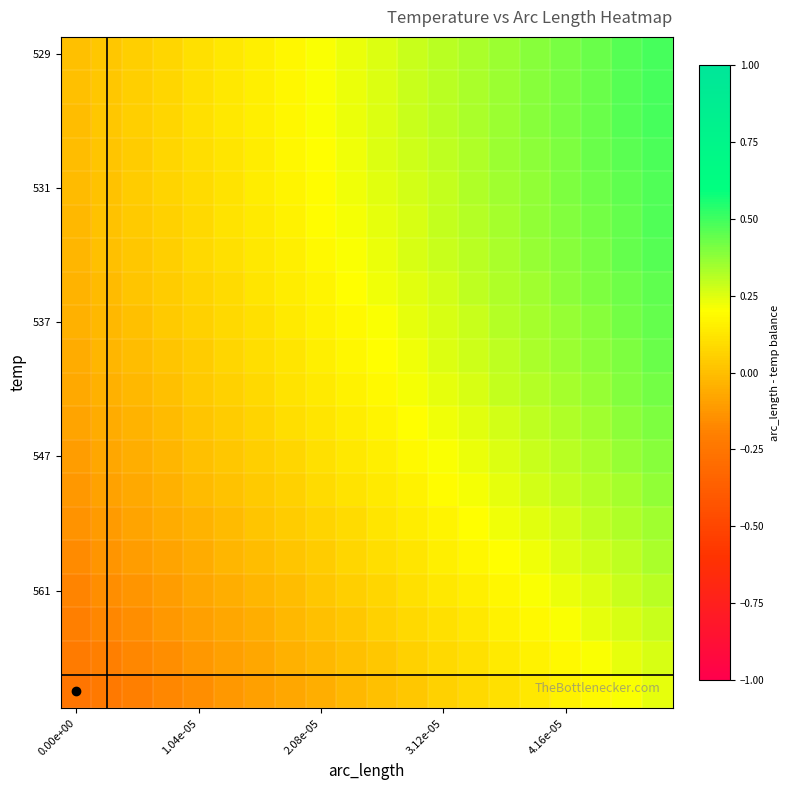

Which label corresponds to the smallest value in the chart?

0.00e+00